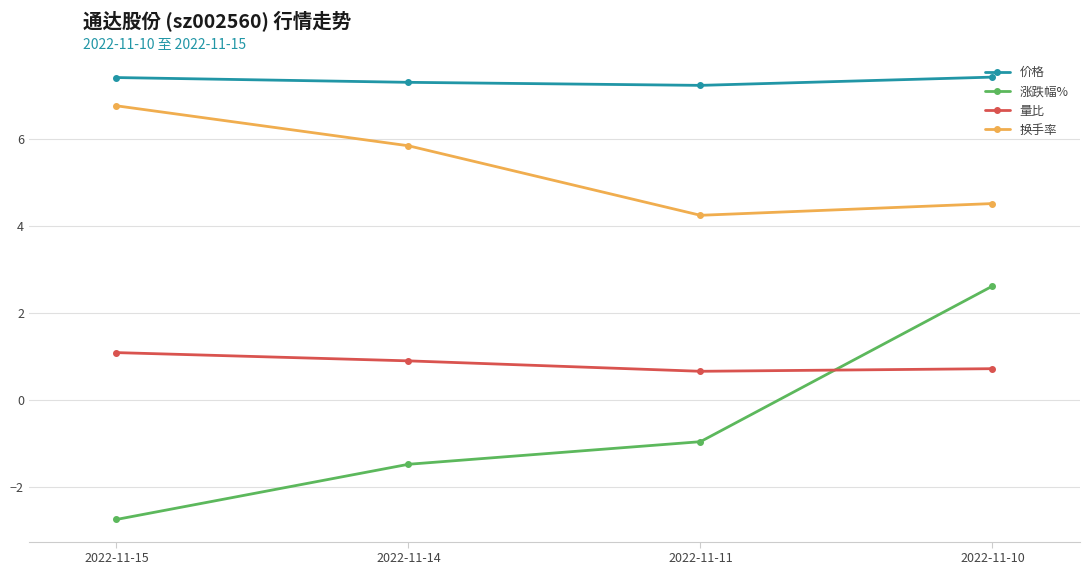

Count the number of categories in the chart.

4